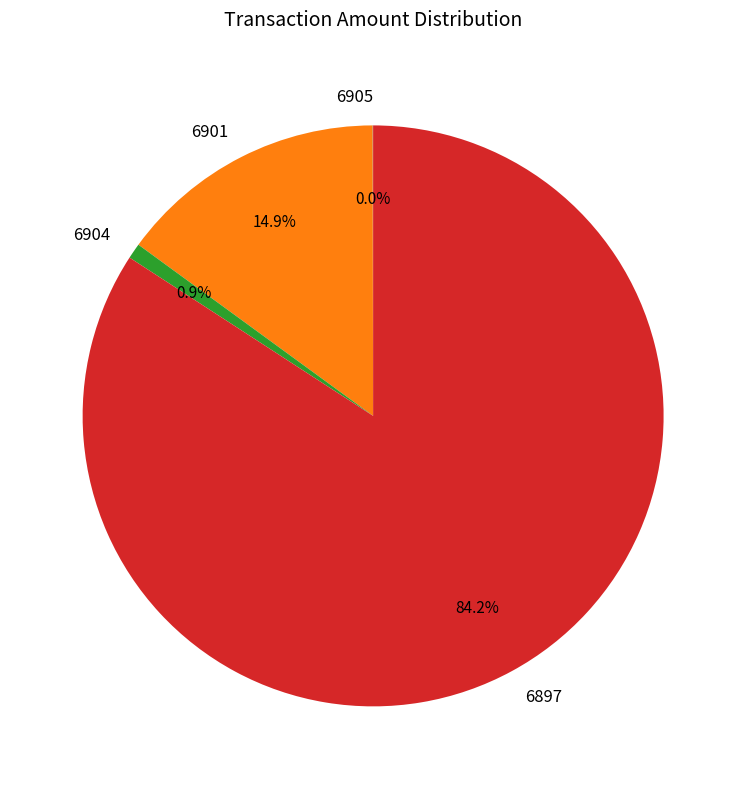

The 6904 slice represents 1% of the pie. True or false?

True